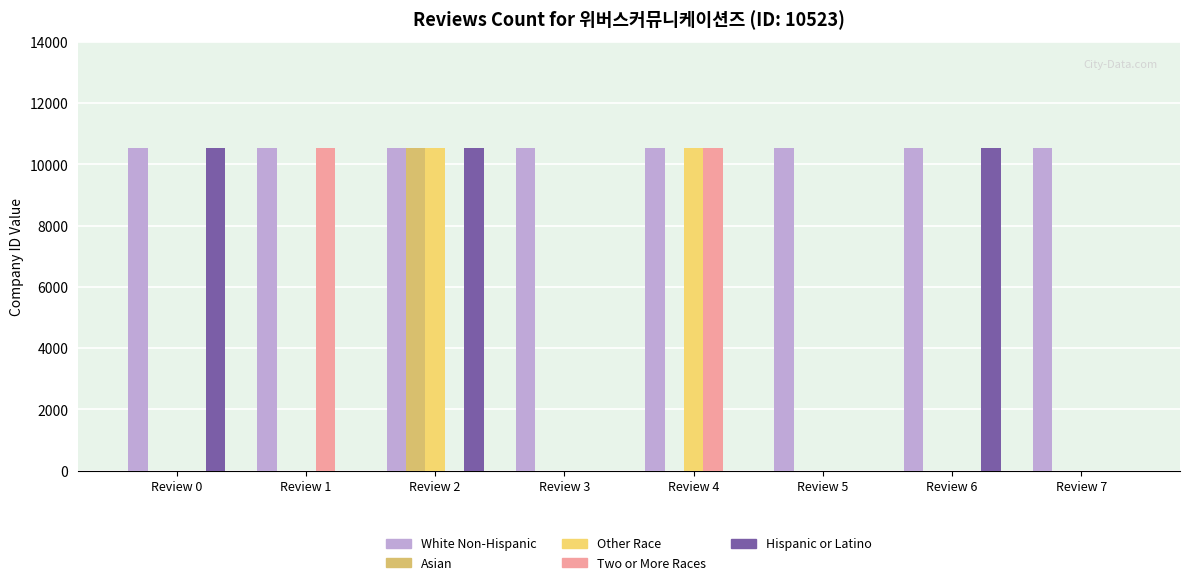

Does the chart contain stacked bars?

No